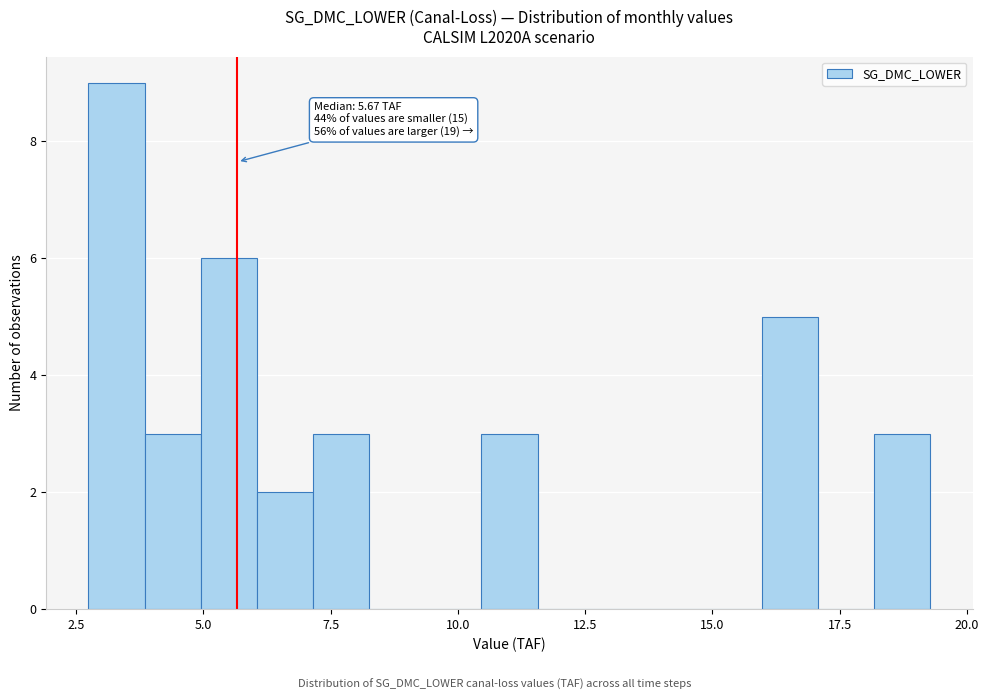

Read against the x-axis, roughly where is the centre of the tallest bar?

3.5